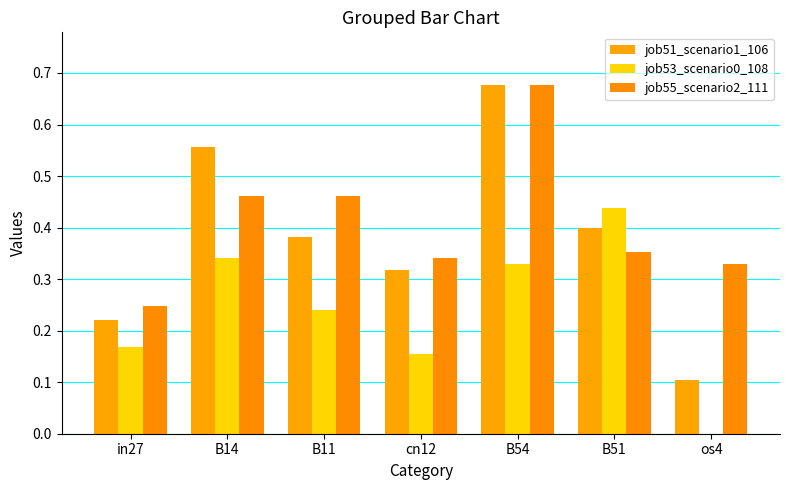

How many values in job53_scenario0_108 are above zero?

6